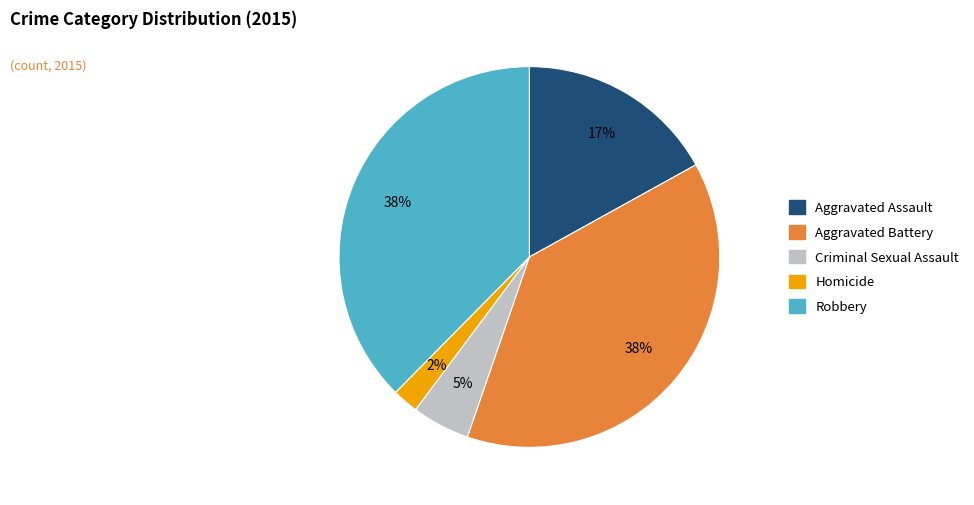

True or false: Aggravated Assault accounts for 2% of the total.

False